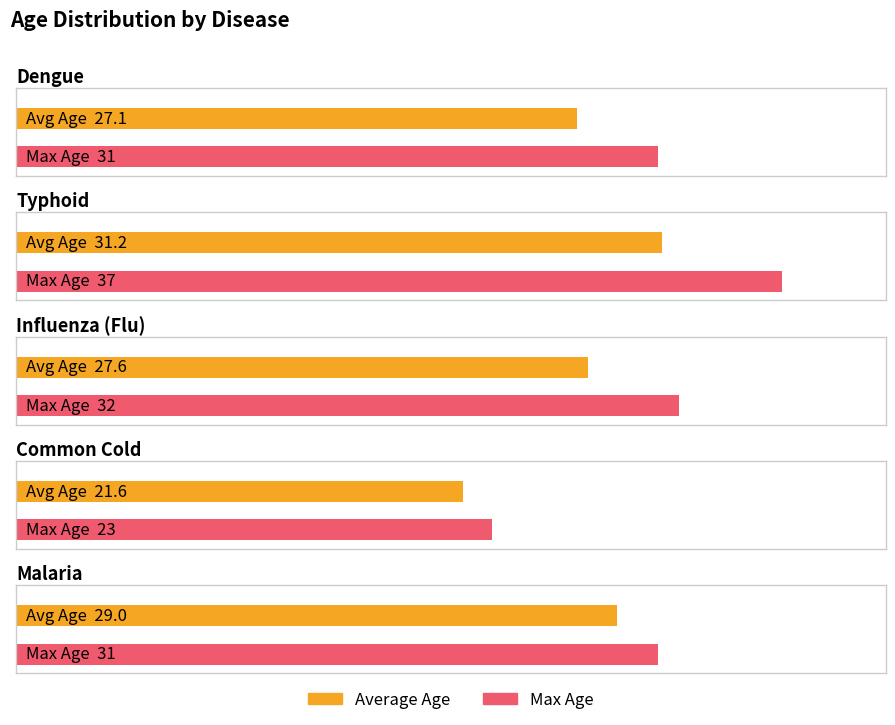

What is the difference between the Average Age values at Influenza (Flu) and Common Cold?

6.0